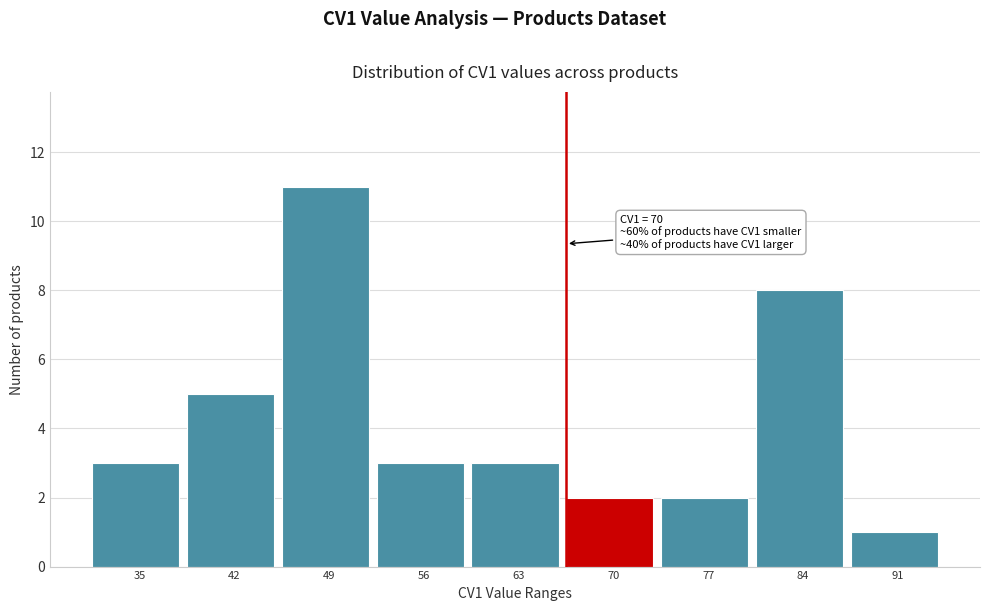

Reading left to right, transcribe all the data shown in this chart.

3	5	11	3	3	2	2	8	1